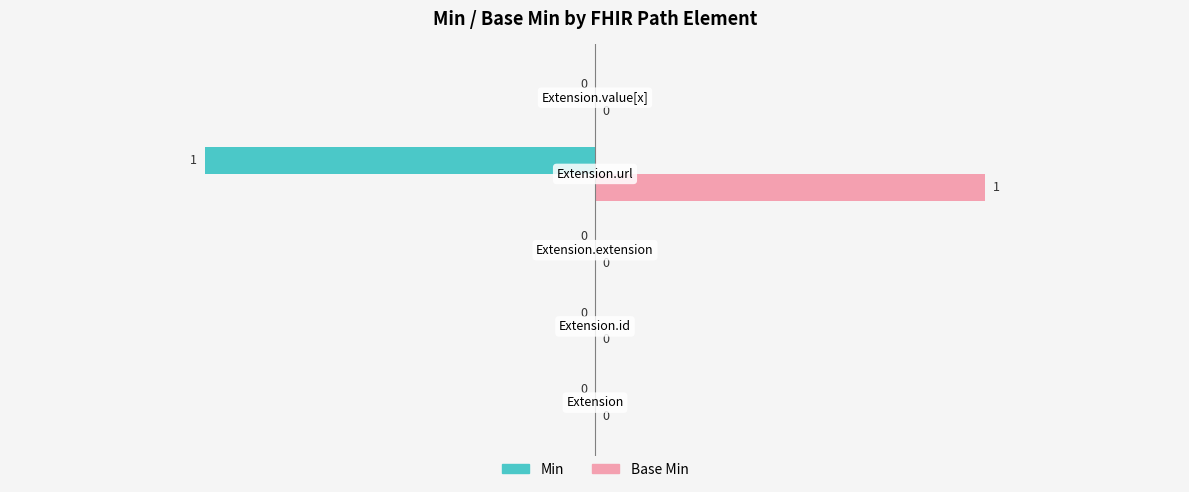

How many series are shown in this chart?

2